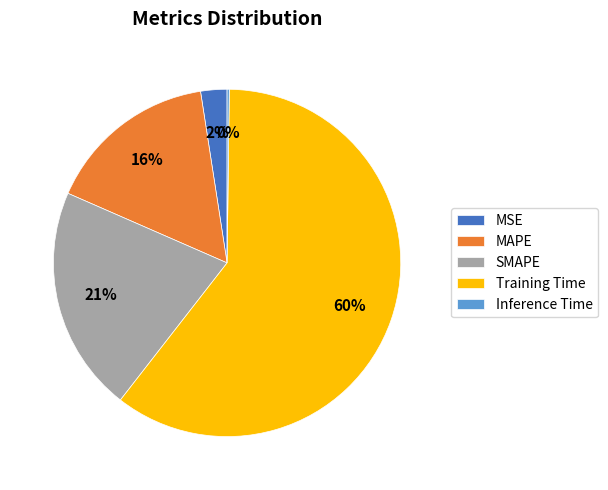

Which has a higher value, Training Time or SMAPE?

Training Time